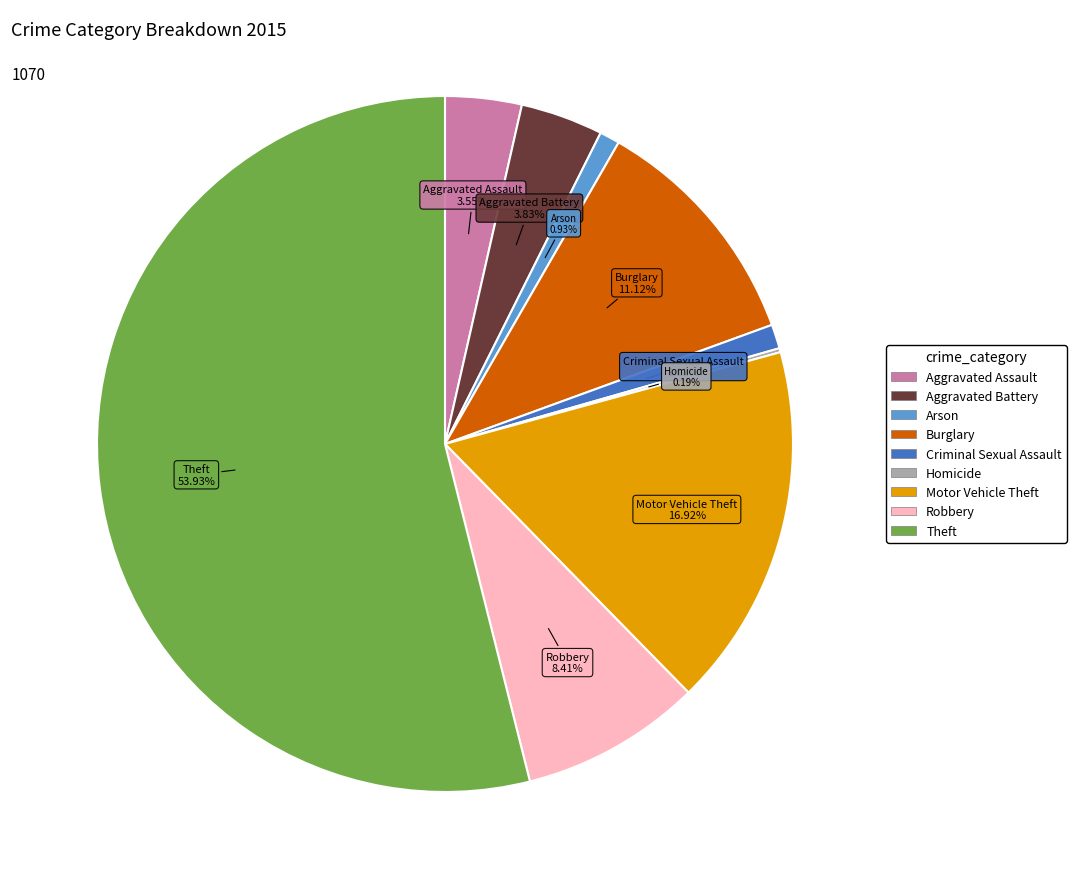

What percentage is NOT represented by Arson?

99.1%